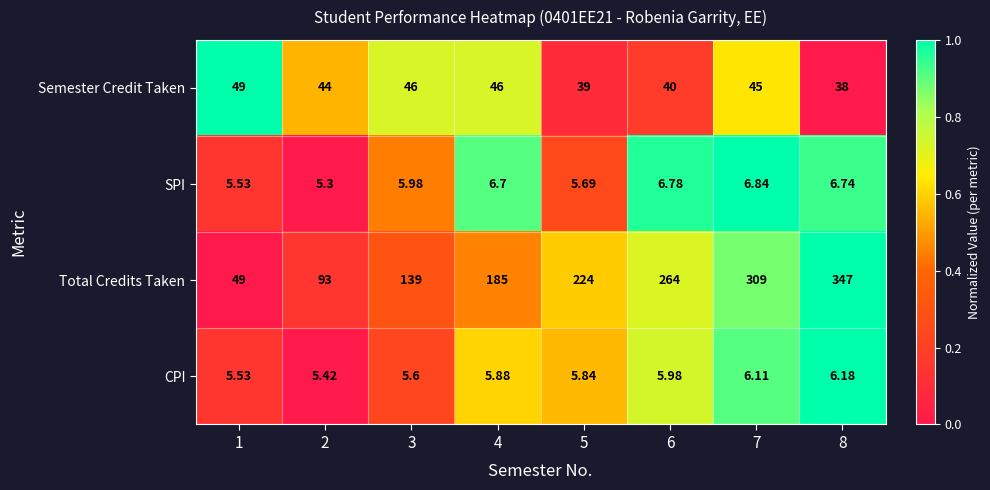

How many distinct data groups are displayed?

4